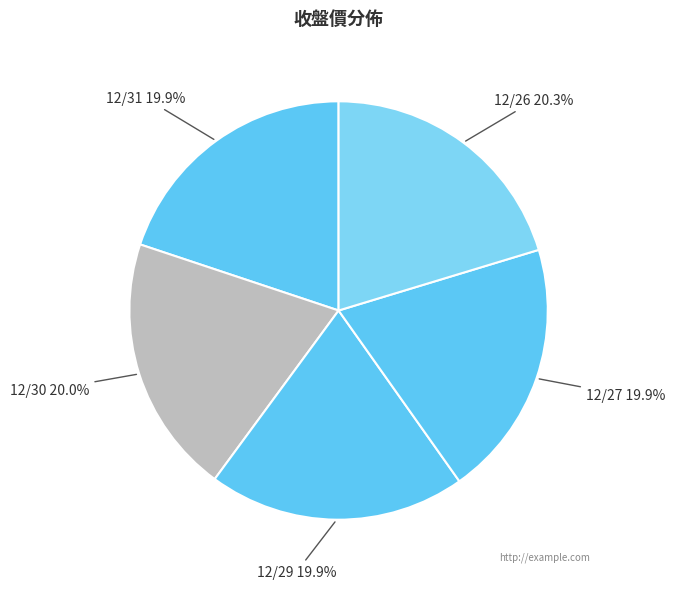

Rank the categories by value from highest to lowest.

12/26, 12/30, 12/31, 12/29, 12/27